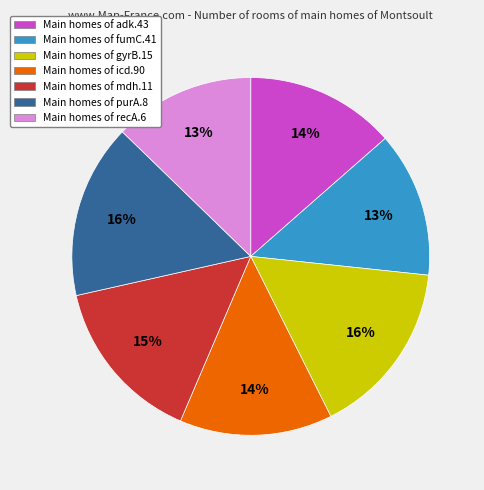

What is the ratio of the value at Main homes of gyrB.15 to the value at Main homes of fumC.41?

1.2